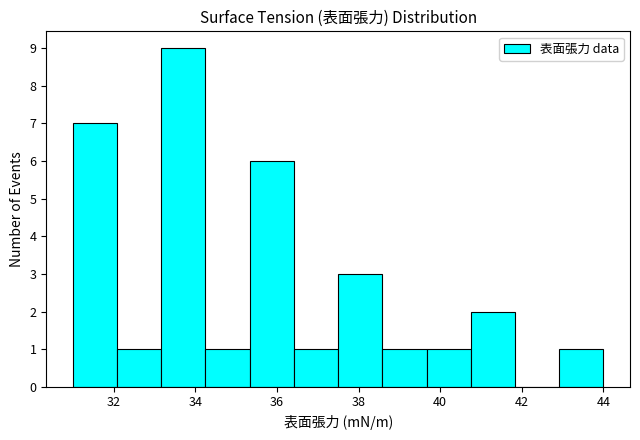

Reading left to right, list every bar in this chart as the range it spans on the x-axis followed by its height. Neither the bar edges nor the heights are printed on the chart, so give them approximately, as read against the axes.

31.0 to 32.0: 7
32.0 to 33.2: 1
33.2 to 34.2: 9
34.2 to 35.4: 1
35.4 to 36.4: 6
36.4 to 37.6: 1
37.6 to 38.6: 3
38.6 to 39.6: 1
39.6 to 40.8: 1
40.8 to 41.8: 2
41.8 to 43.0: 0
43.0 to 44.0: 1